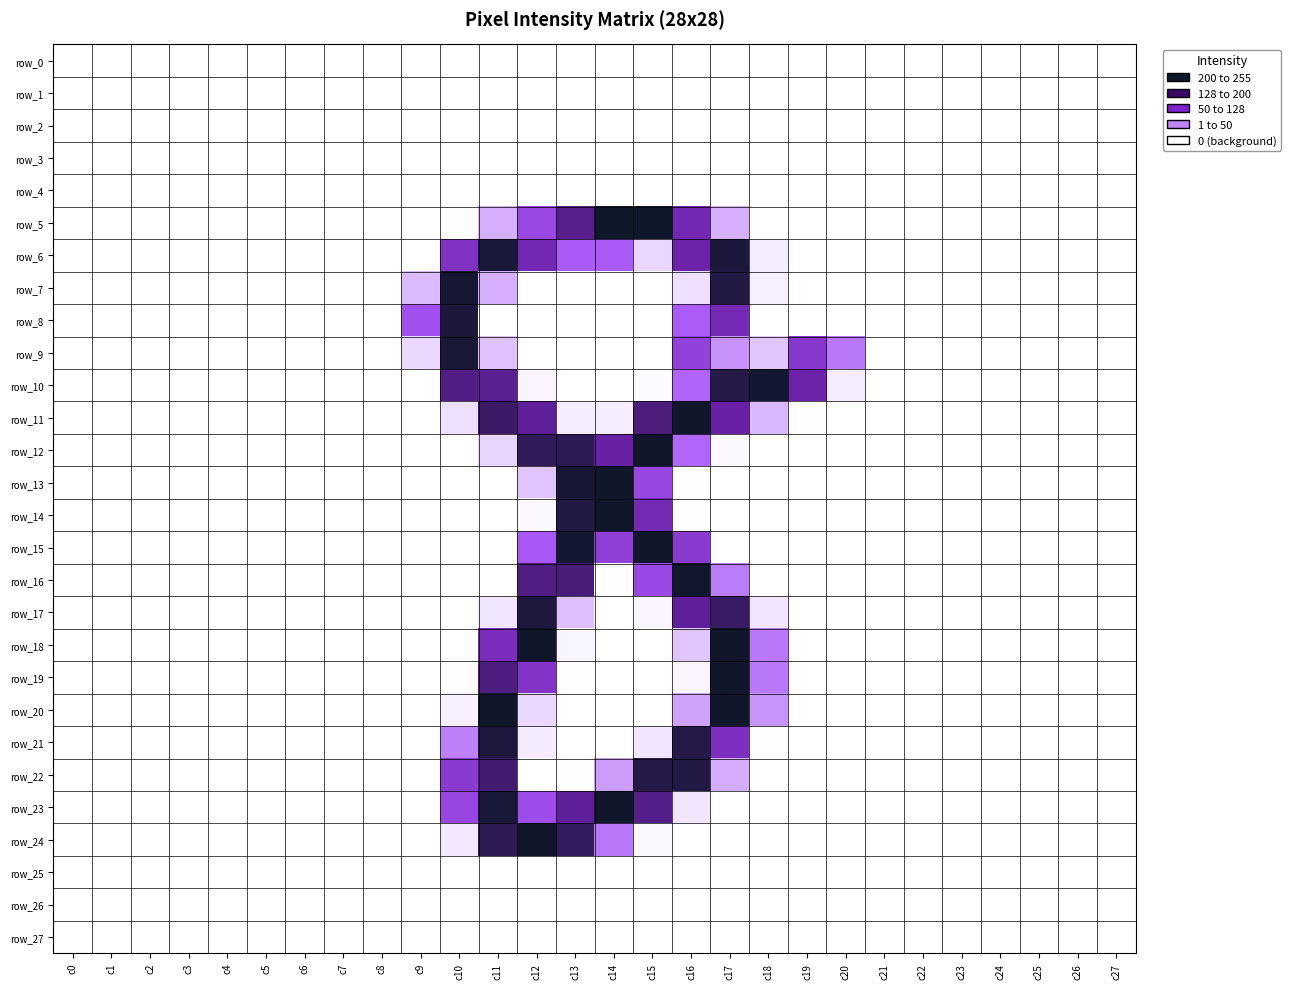

Is the value of row_18 at c25 greater than the value of row_4 at c11?

No